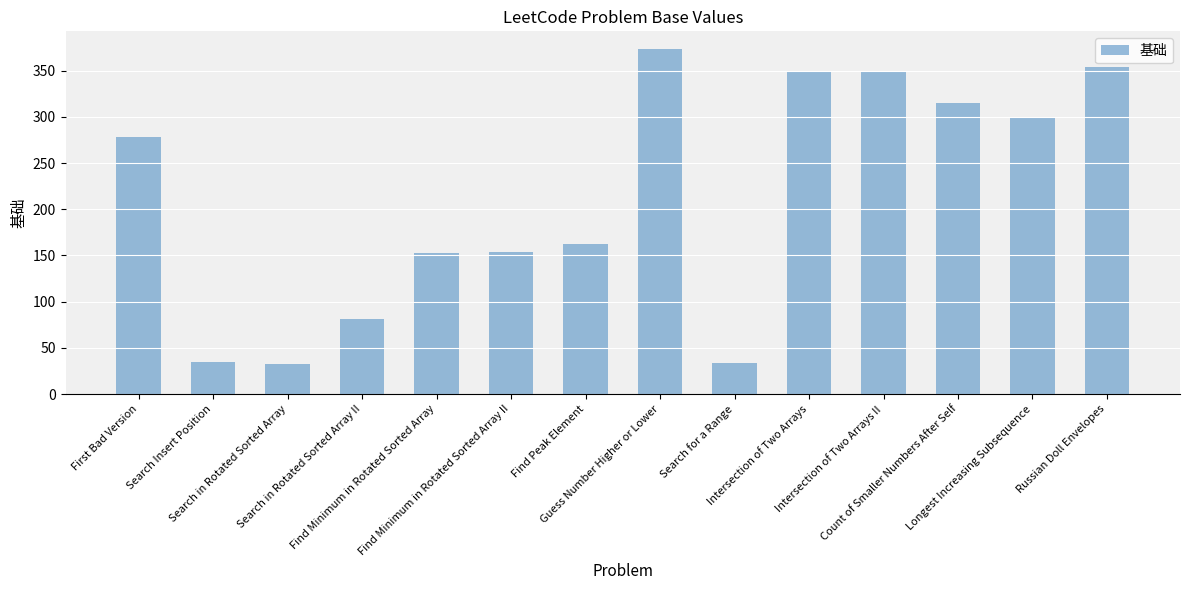

What is the label of the 6th bar from the right?

Search for a Range